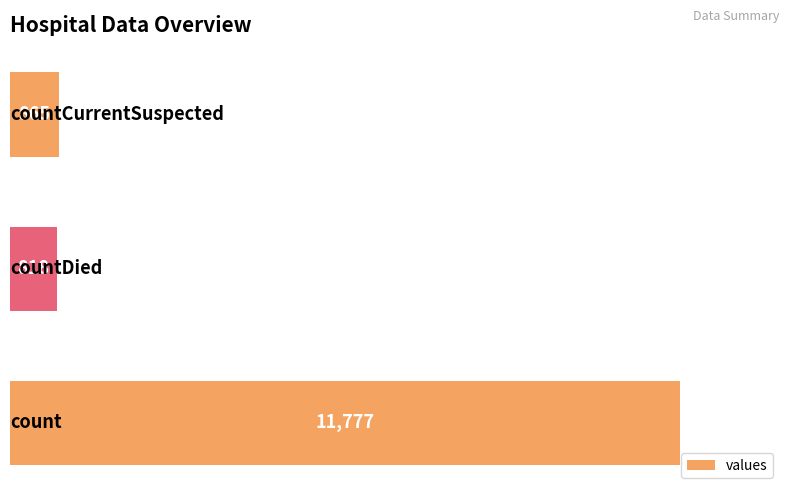

What is the greatest value displayed?

11777